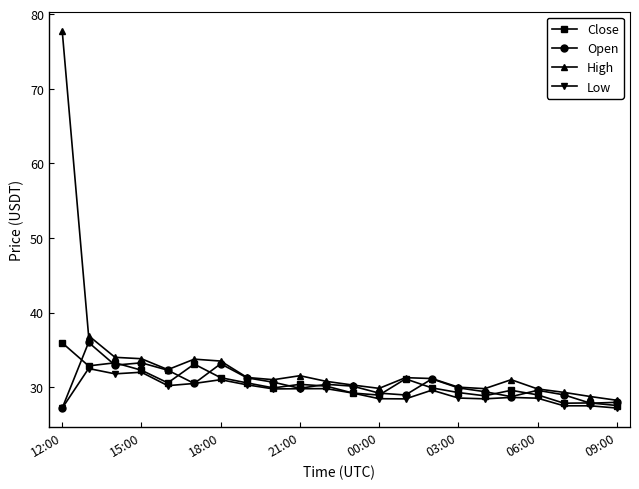

What is the smallest value displayed?

27.2